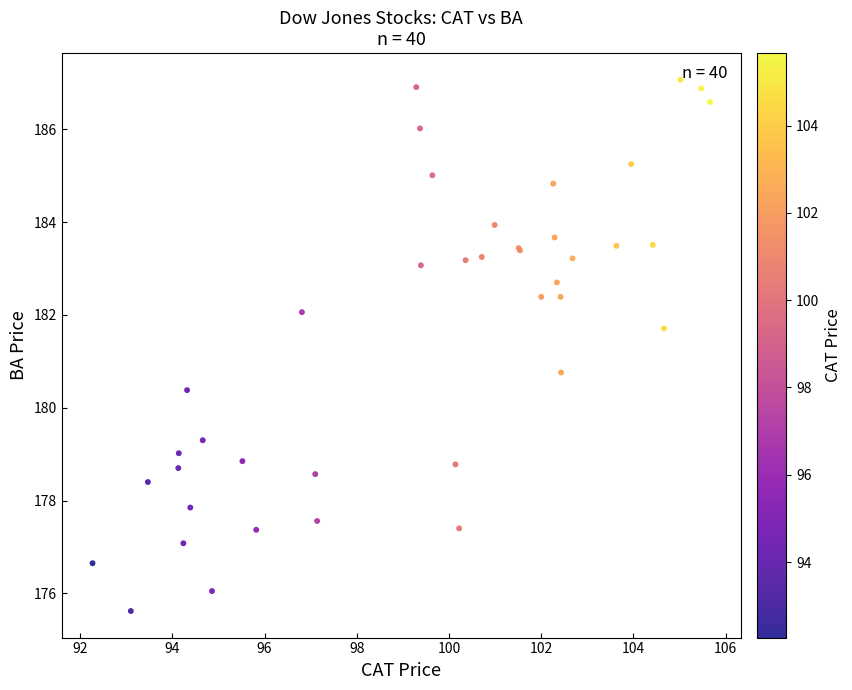

What Y value in the scatter plot is closest to 181?

180.8